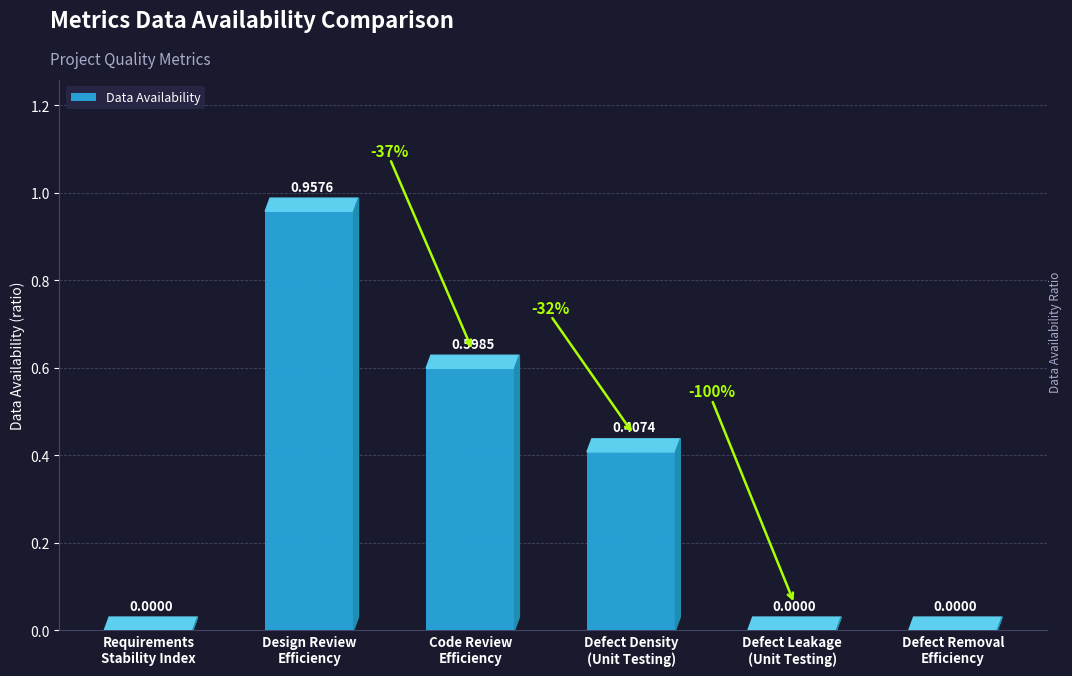

What is the sum of all values?

2.0